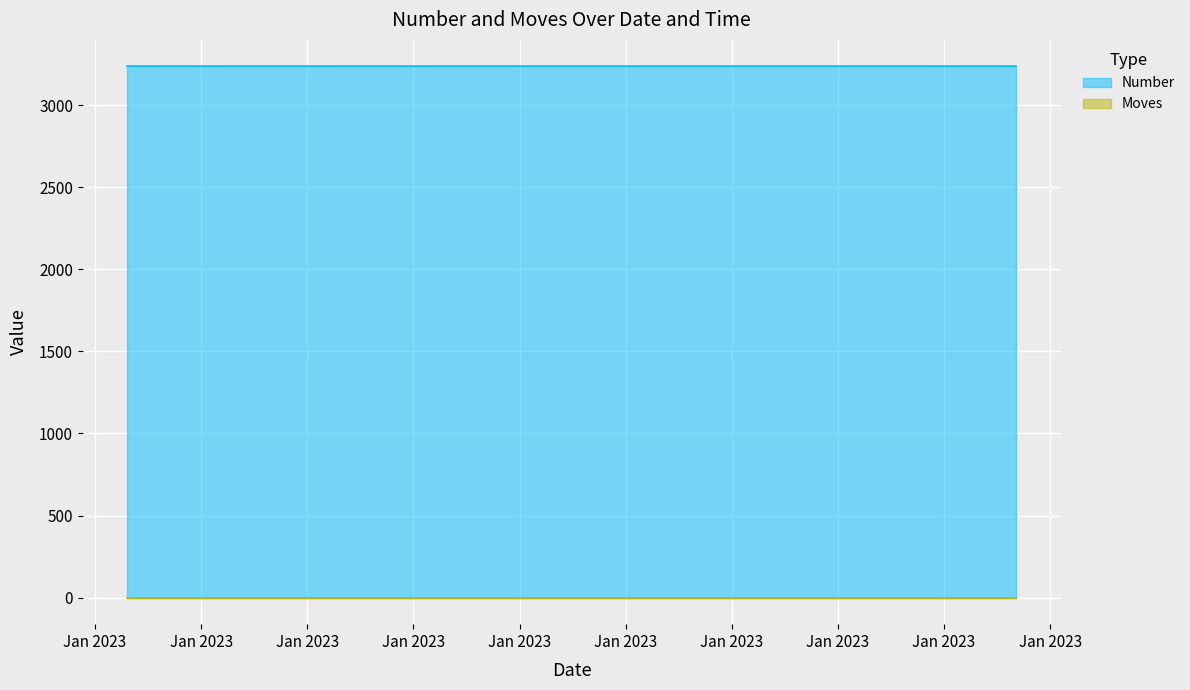

What is the greatest value displayed?

3236